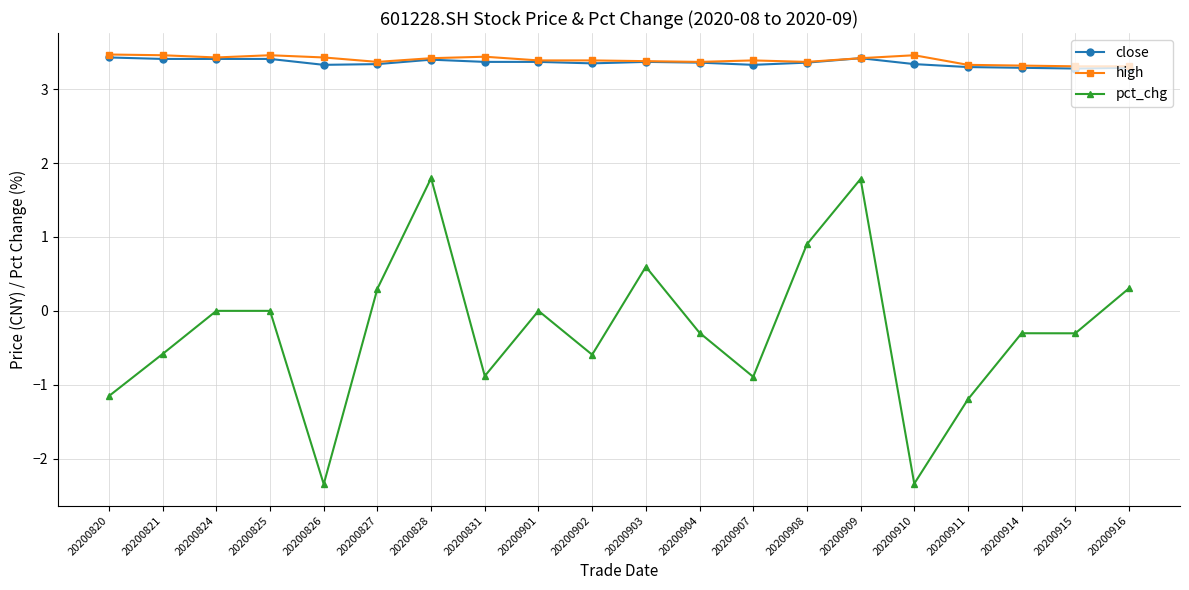

True or false: pct_chg has more than 1 interior local peaks.

True